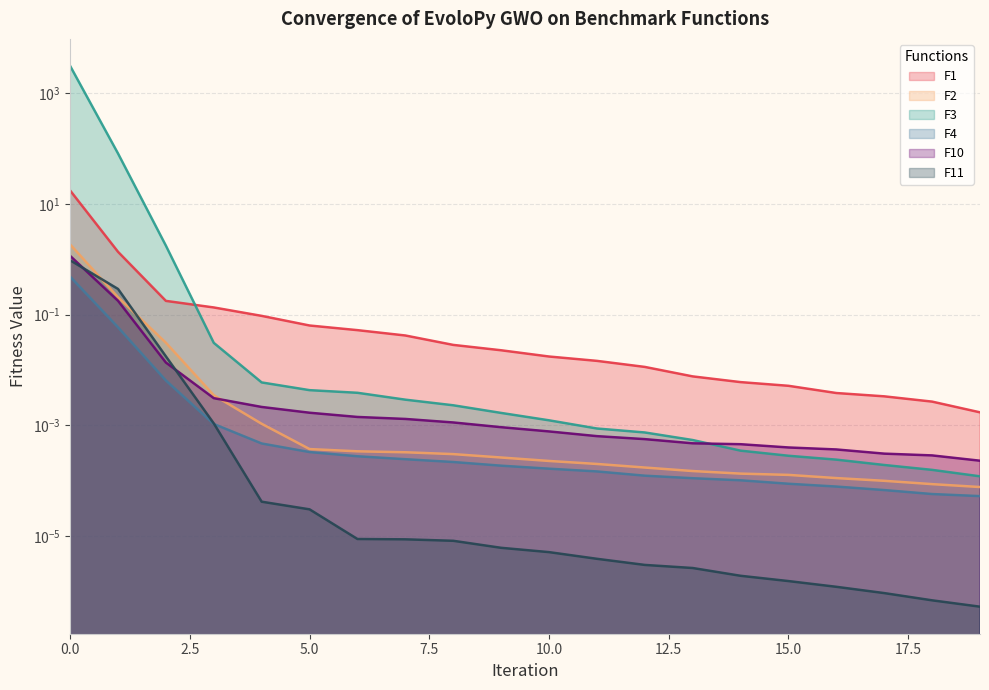

Reading left to right, what are all the values shown in this chart?

F1: 0=17.5	1=1.4	2=0.2	3=0.1	4=0.1	5=0.1	6=0.1	7=0.0	8=0.0	9=0.0	10=0.0	11=0.0	12=0.0	13=0.0	14=0.0	15=0.0	16=0.0	17=0.0	18=0.0	19=0.0
F2: 0=1.9	1=0.2	2=0.0	3=0.0	4=0.0	5=0.0	6=0.0	7=0.0	8=0.0	9=0.0	10=0.0	11=0.0	12=0.0	13=0.0	14=0.0	15=0.0	16=0.0	17=0.0	18=0.0	19=0.0
F3: 0=3130.0	1=81.8	2=1.8	3=0.0	4=0.0	5=0.0	6=0.0	7=0.0	8=0.0	9=0.0	10=0.0	11=0.0	12=0.0	13=0.0	14=0.0	15=0.0	16=0.0	17=0.0	18=0.0	19=0.0
F4: 0=0.5	1=0.1	2=0.0	3=0.0	4=0.0	5=0.0	6=0.0	7=0.0	8=0.0	9=0.0	10=0.0	11=0.0	12=0.0	13=0.0	14=0.0	15=0.0	16=0.0	17=0.0	18=0.0	19=0.0
F10: 0=1.2	1=0.2	2=0.0	3=0.0	4=0.0	5=0.0	6=0.0	7=0.0	8=0.0	9=0.0	10=0.0	11=0.0	12=0.0	13=0.0	14=0.0	15=0.0	16=0.0	17=0.0	18=0.0	19=0.0
F11: 0=1.0	1=0.3	2=0.0	3=0.0	4=0.0	5=0.0	6=0.0	7=0.0	8=0.0	9=0.0	10=0.0	11=0.0	12=0.0	13=0.0	14=0.0	15=0.0	16=0.0	17=0.0	18=0.0	19=0.0